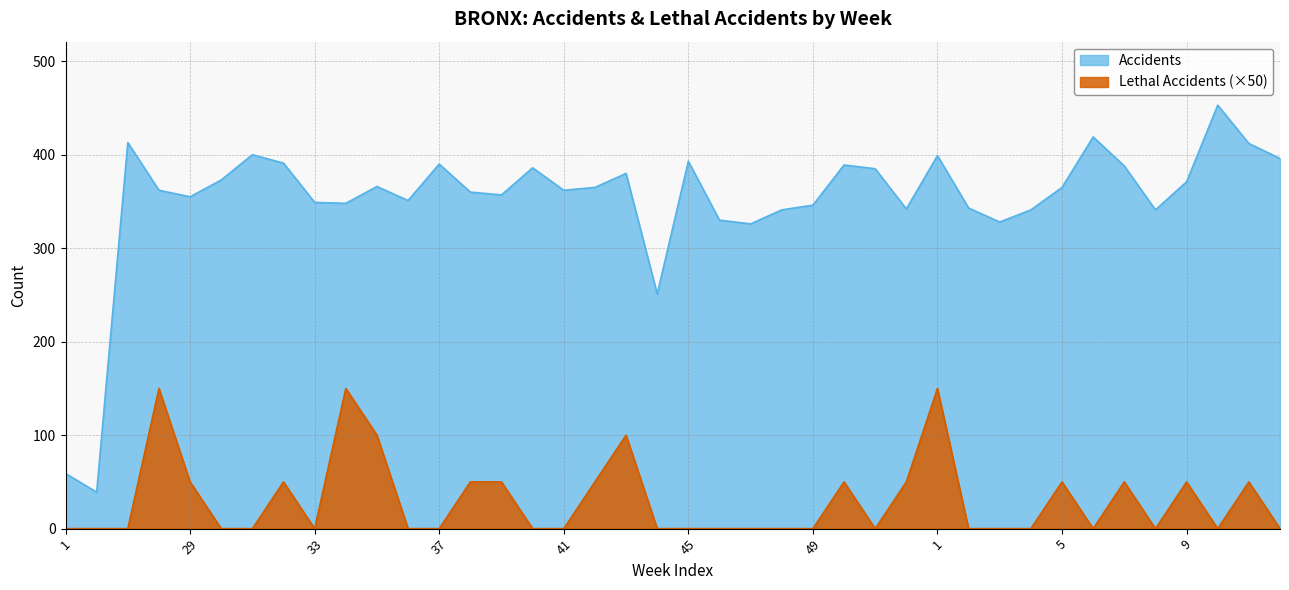

The value of Lethal Accidents at 38 is 50. True or false?

True